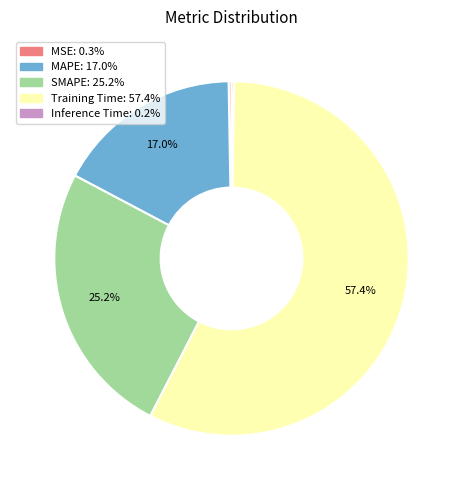

To the nearest percent, what is the difference between the Training Time and SMAPE slice percentages?

32%